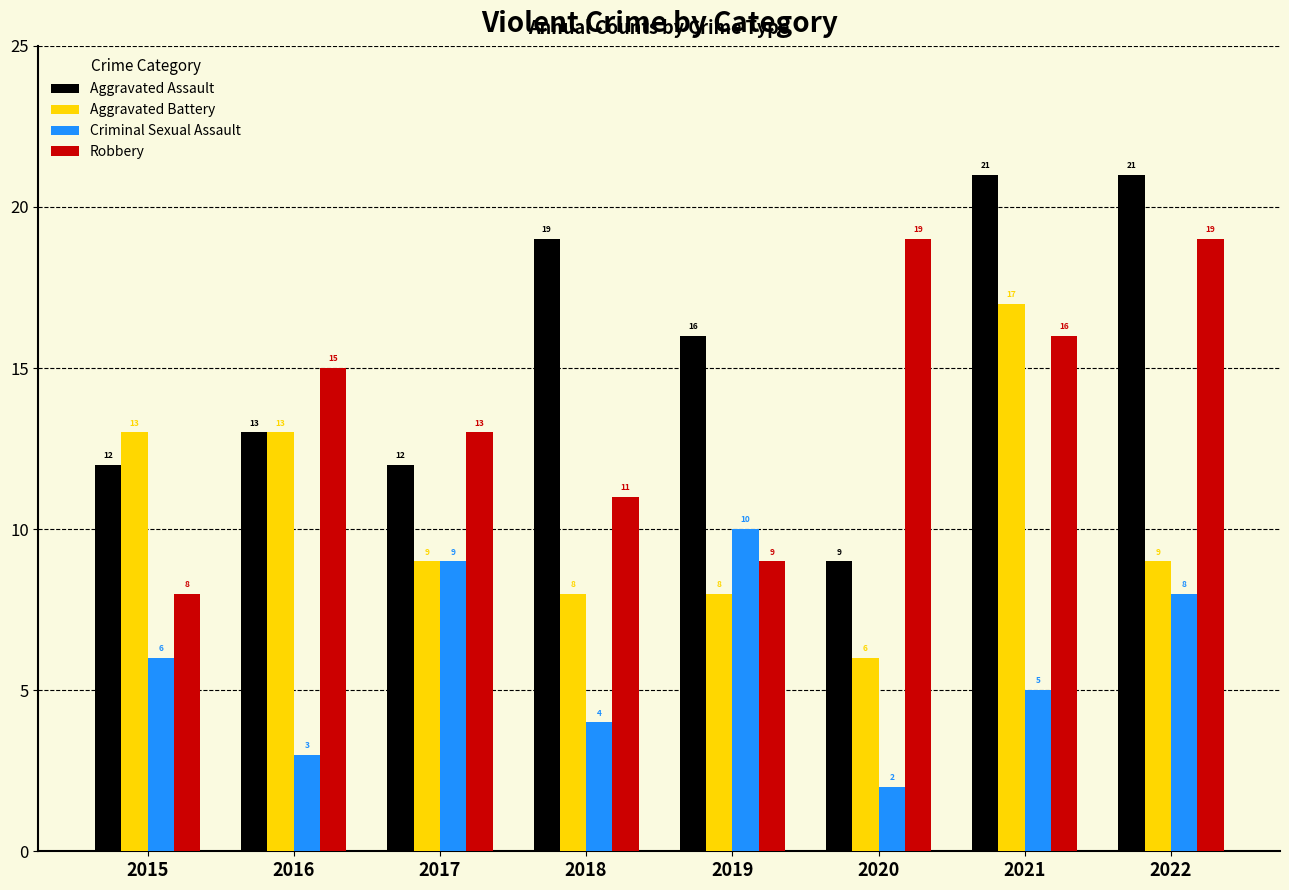

The Criminal Sexual Assault series shows 8 at 2021. True or false?

False